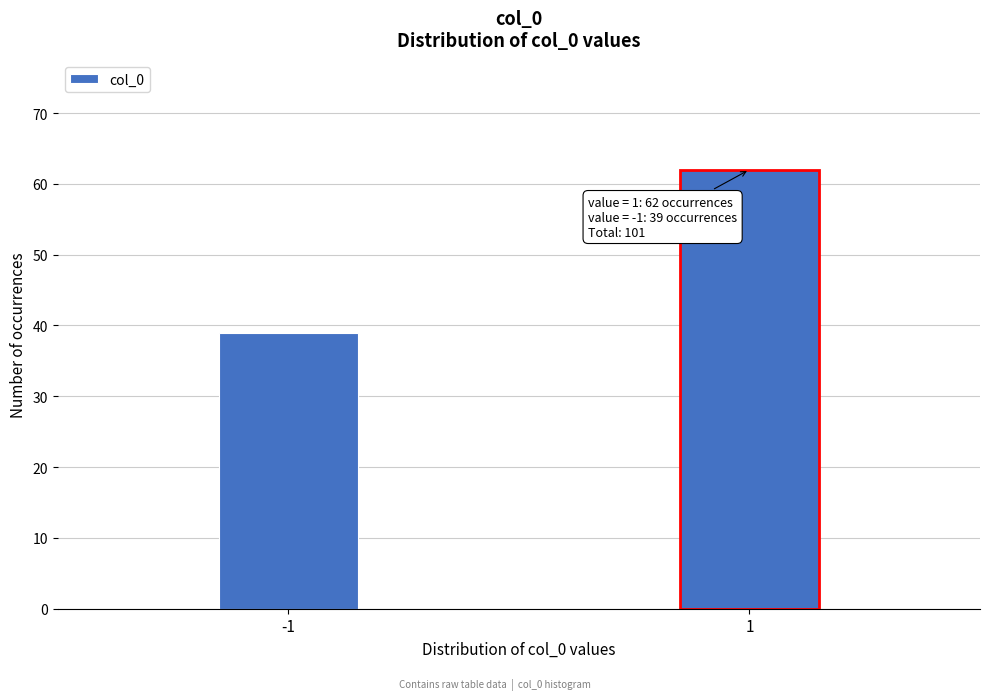

Reading left to right, transcribe all the data shown in this chart.

-1=39	1=62